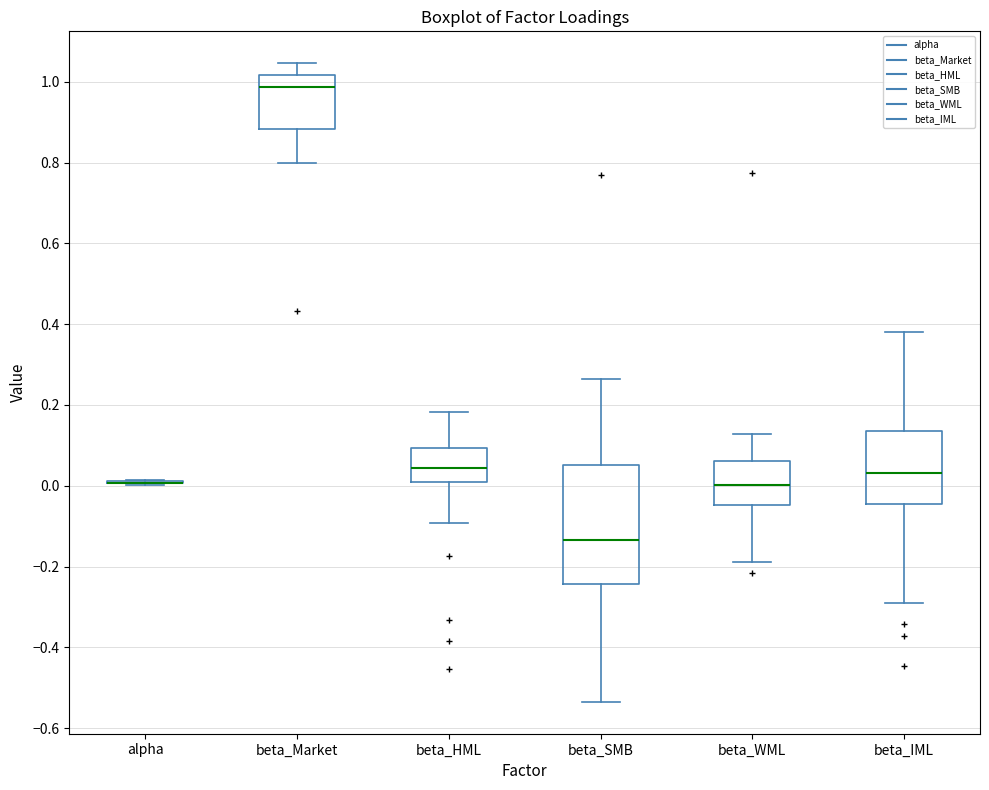

Which box is the tallest, from its lower edge to its upper edge?

beta_SMB